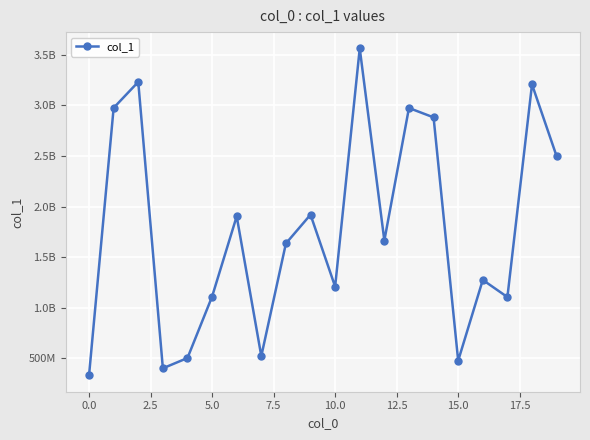

What is the value of the 9th point from the left?

1635476163